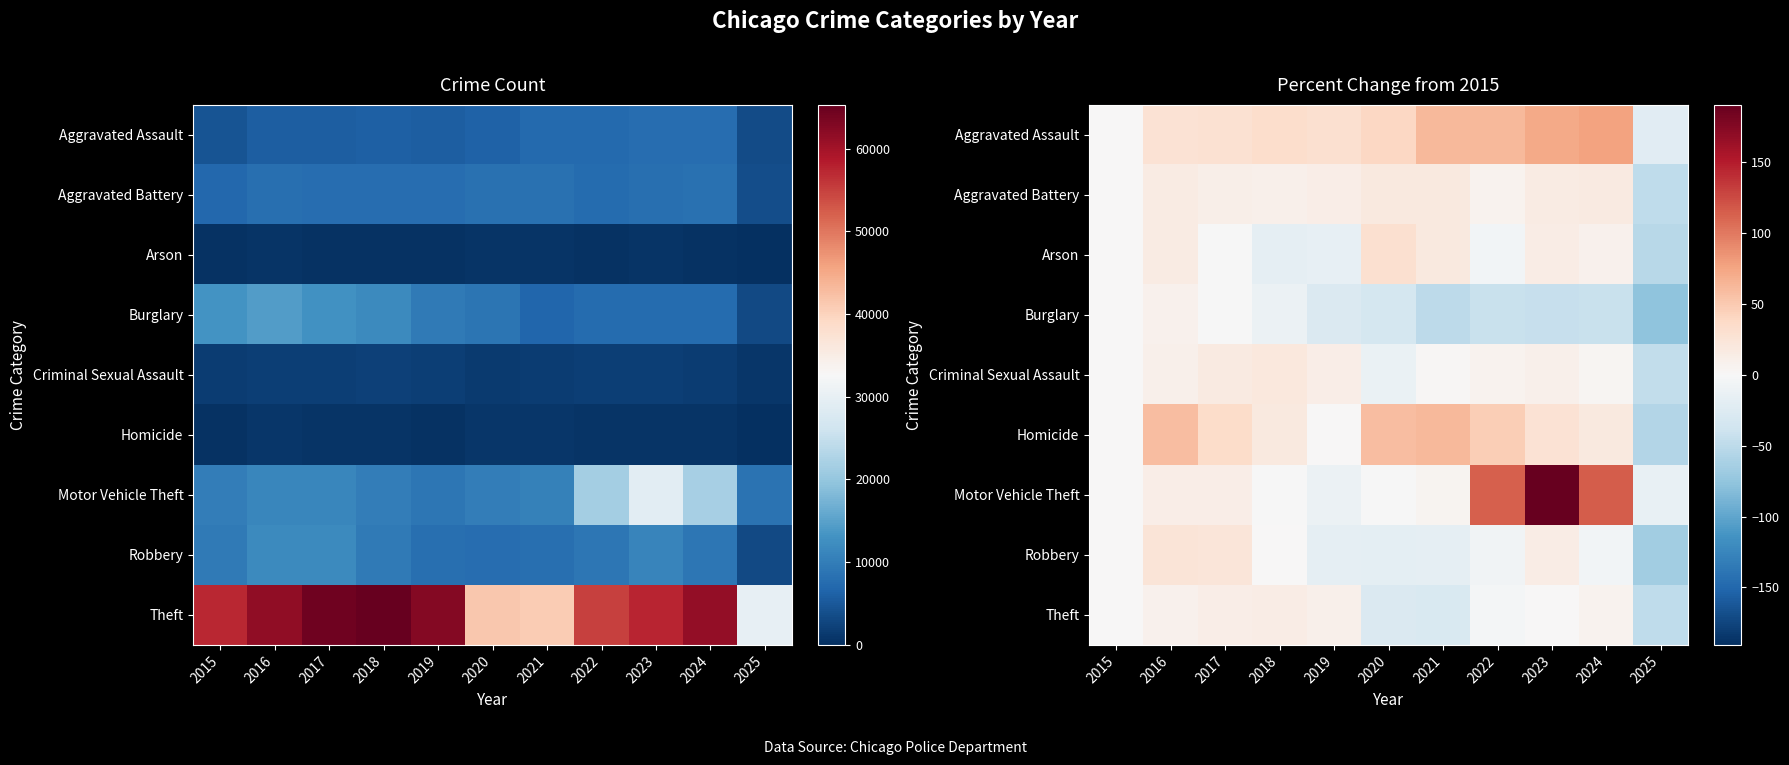

The value of Theft at 2023 is 0.1. True or false?

False